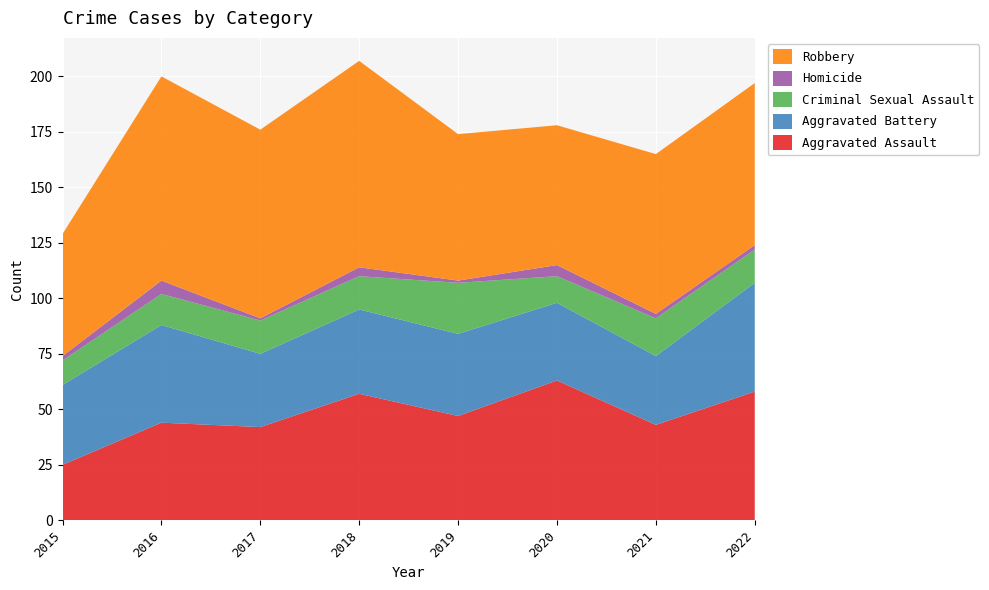

Reading right to left, what are all the values shown in this chart?

Aggravated Assault: 58	43	63	47	57	42	44	25
Aggravated Battery: 49	31	35	37	38	33	44	36
Criminal Sexual Assault: 15	17	12	23	15	15	14	11
Homicide: 2	2	5	1	4	1	6	2
Robbery: 73	72	63	66	93	85	92	55